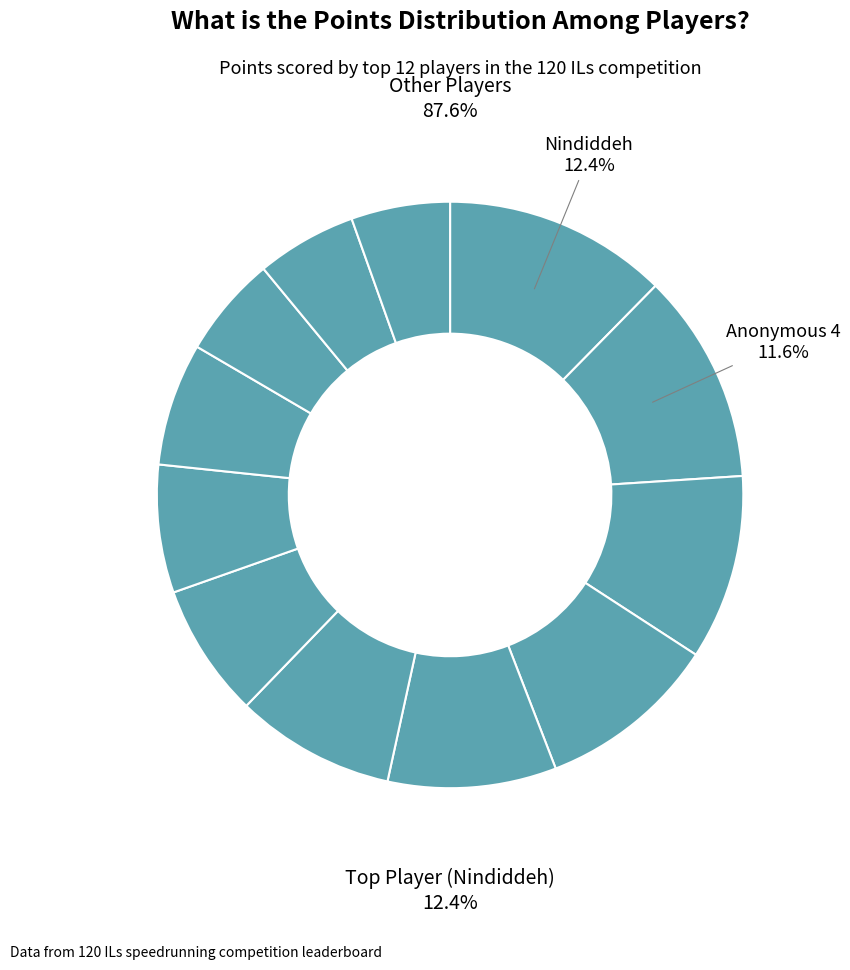

Rank the categories by value from lowest to highest.

Pancakez, JJsrl, Larvitar, Switchmaster, Despin, Paper, Pogo, Anonymous 3, Anonymous 6, Sm27, Anonymous 4, Nindiddeh